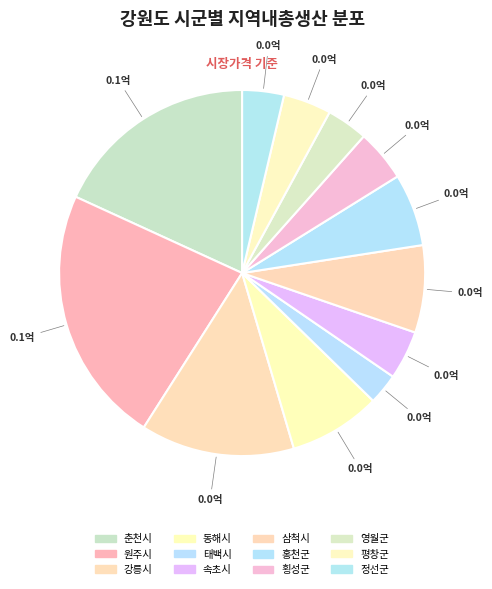

How many segments does this pie chart have?

12